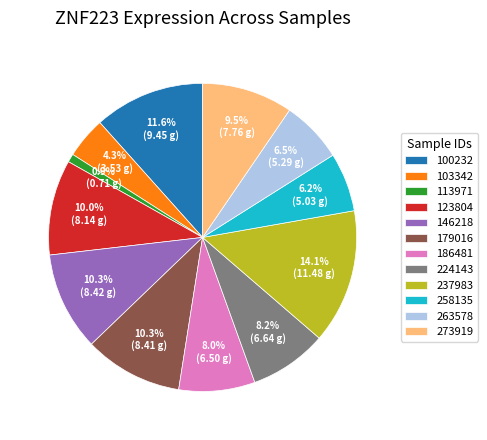

Which category has the smallest portion of the pie?

113971